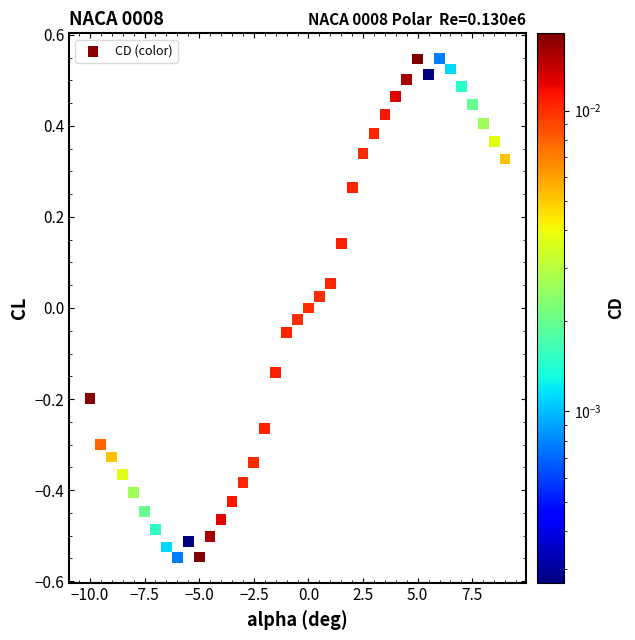

What is the range of Y values (max minus min)?

1.1